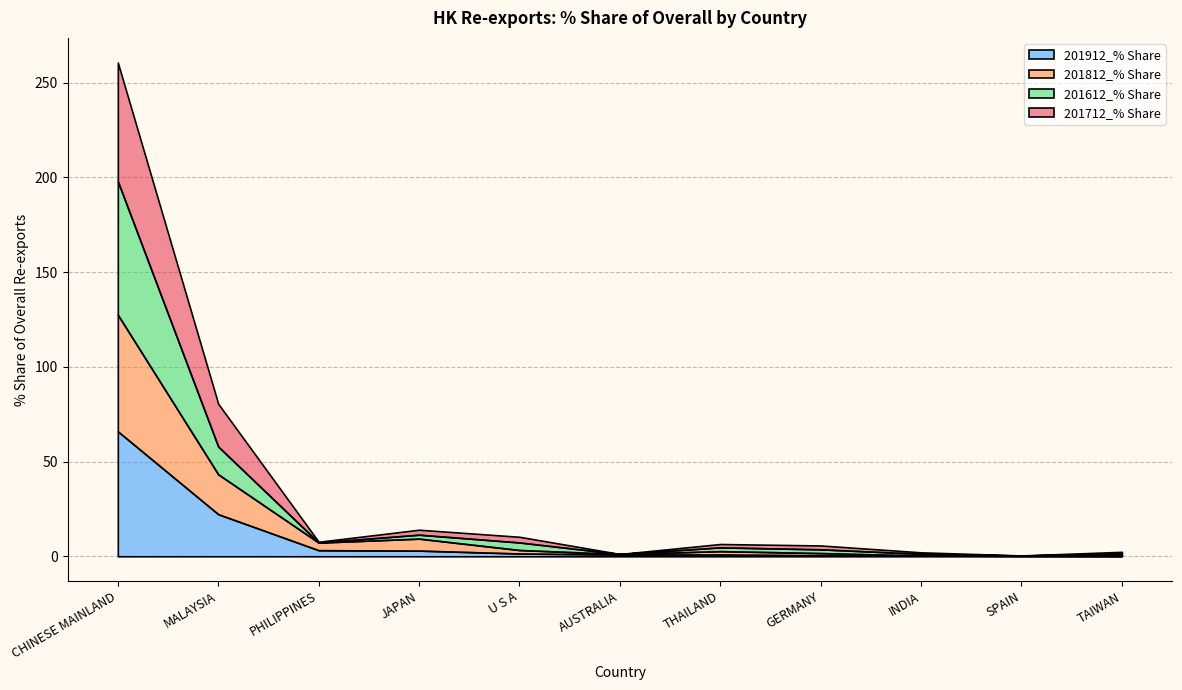

How many interior local peaks does the 201612_% Share series have?

2